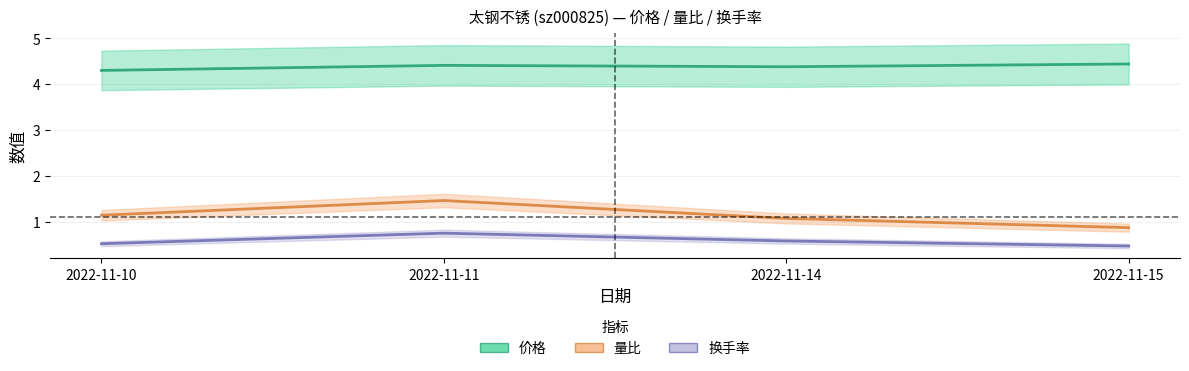

Reading left to right, what are all the values shown in this chart?

价格: 2022-11-10=4.3	2022-11-11=4.4	2022-11-14=4.4	2022-11-15=4.4
量比: 2022-11-10=1.1	2022-11-11=1.5	2022-11-14=1.1	2022-11-15=0.9
换手率: 2022-11-10=0.5	2022-11-11=0.8	2022-11-14=0.6	2022-11-15=0.5